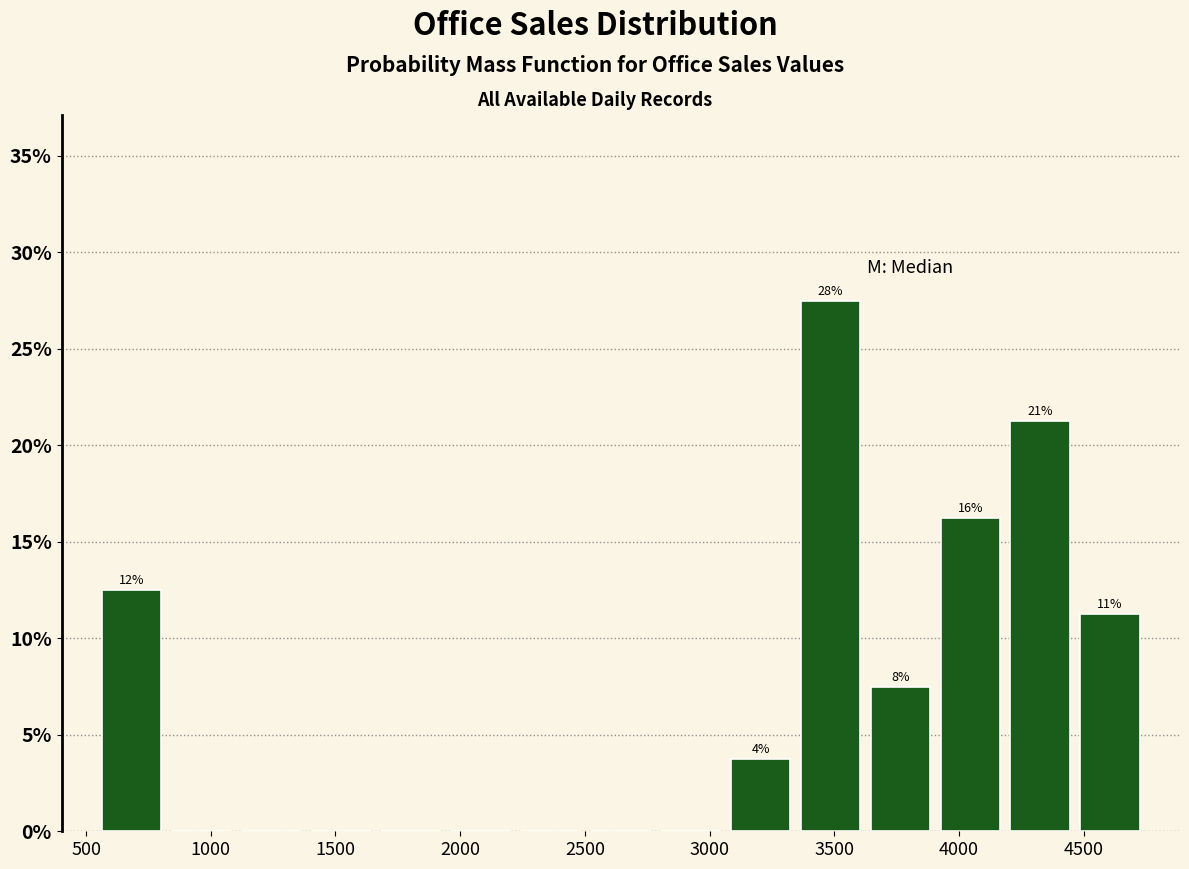

Which range on the x-axis has the tallest bar?

3350 to 3600